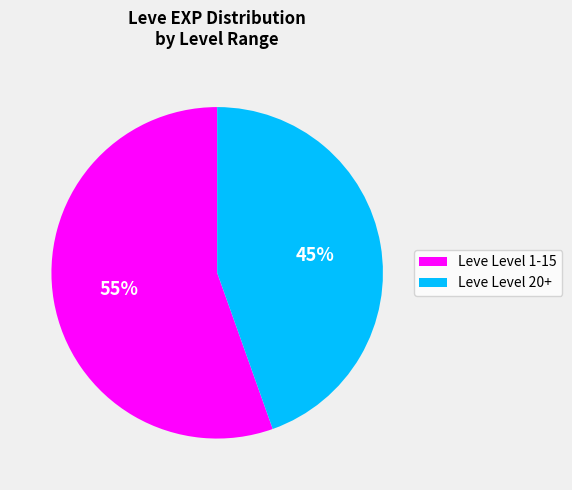

Does any single category account for the majority?

Yes